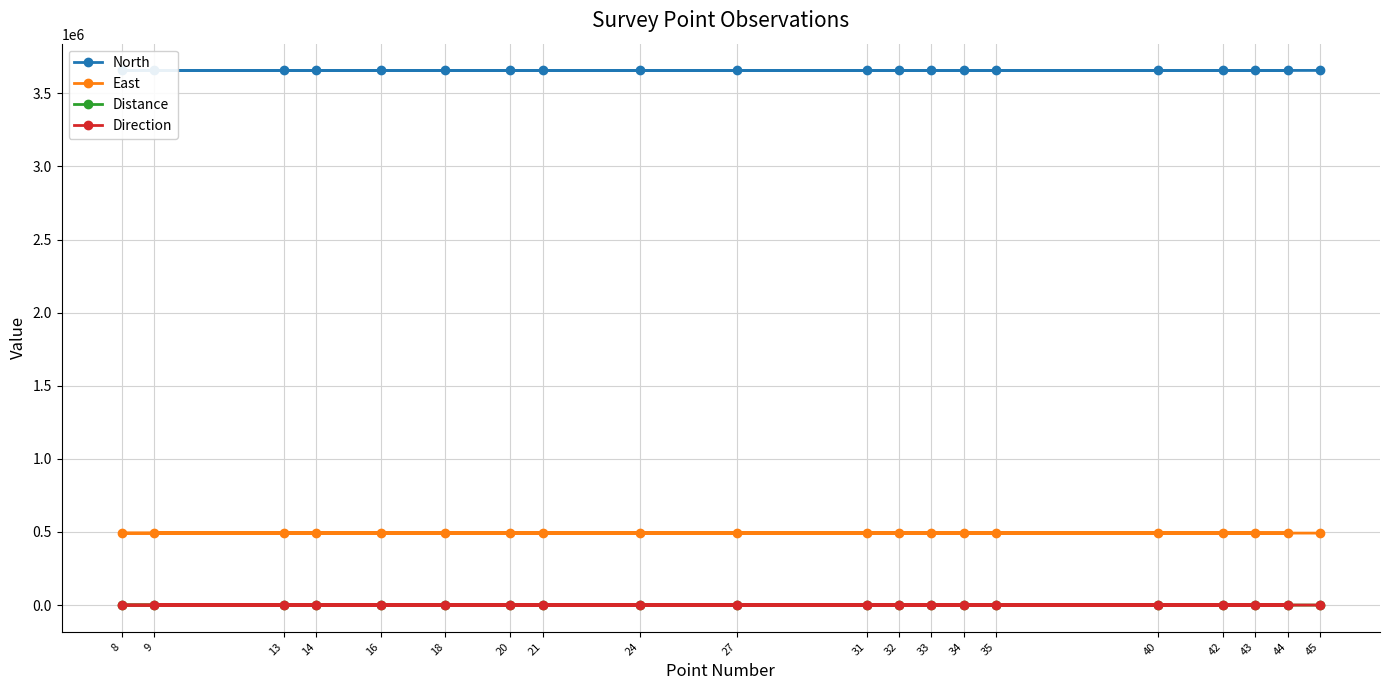

True or false: Distance and East cross at least once.

False